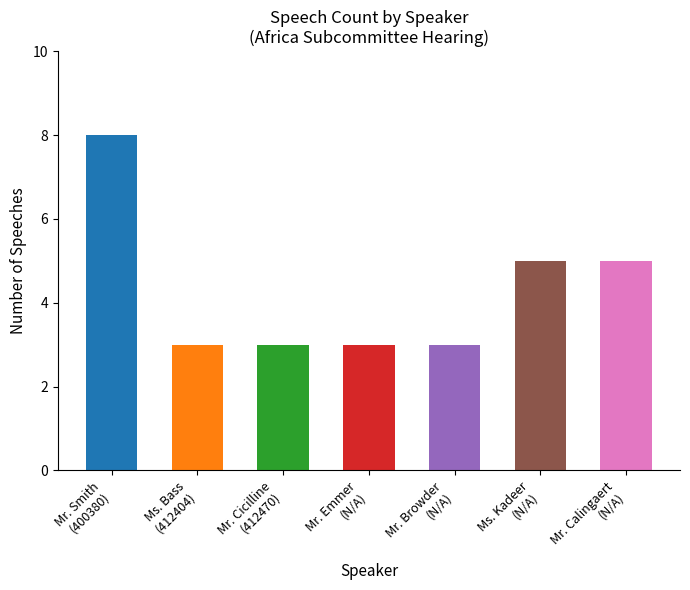

What is the label of the 1st bar from the left?

Mr. Smith
(400380)